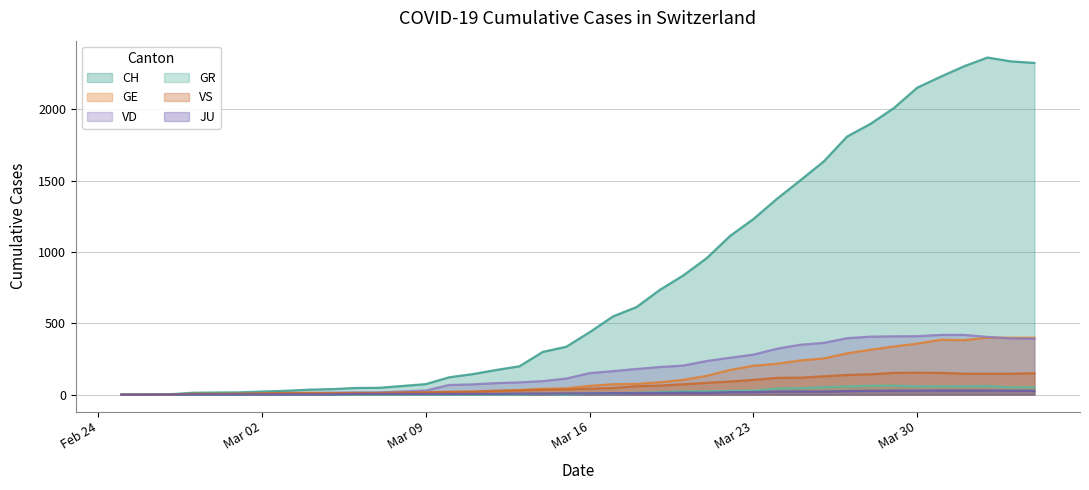

Which series has the largest total across all categories?

CH